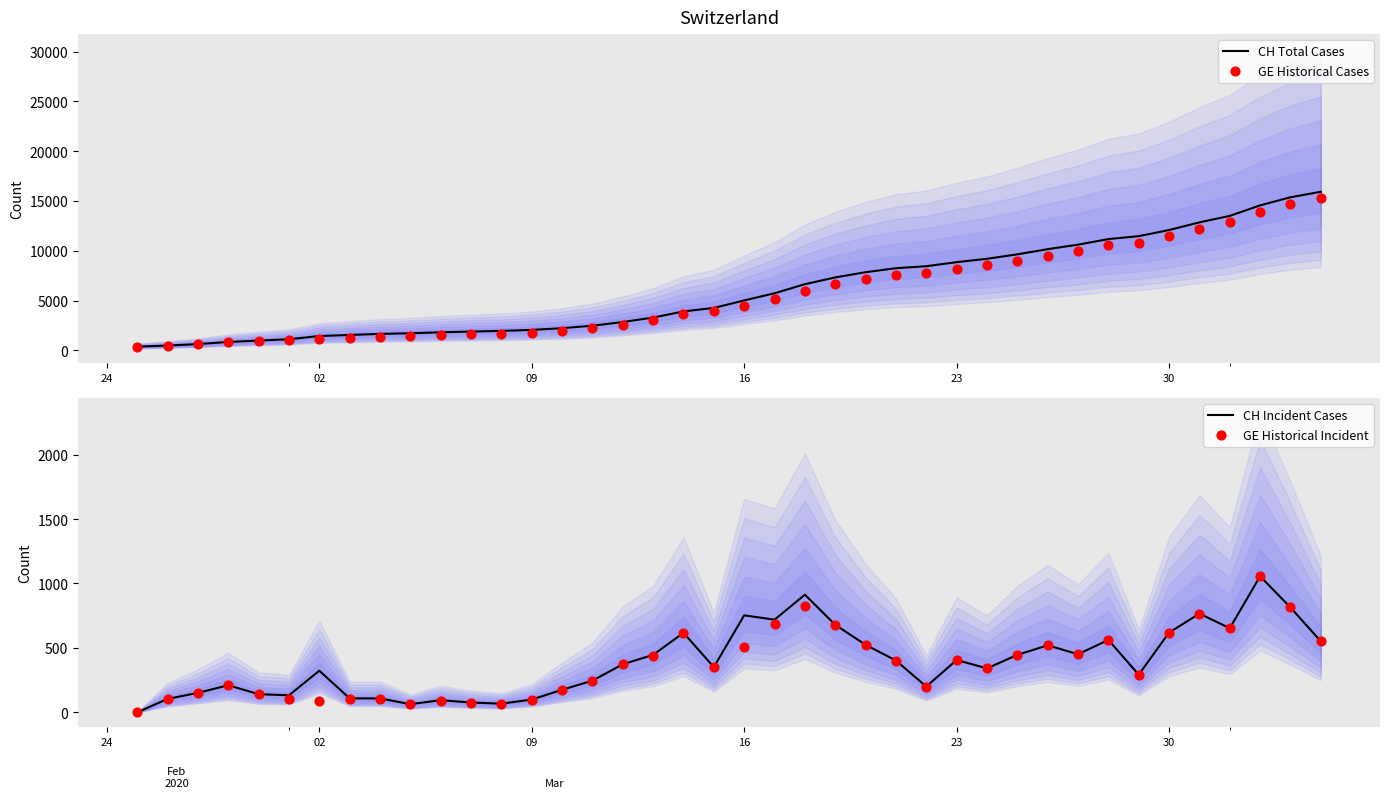

At how many categories does at least one series exceed 9317?

11